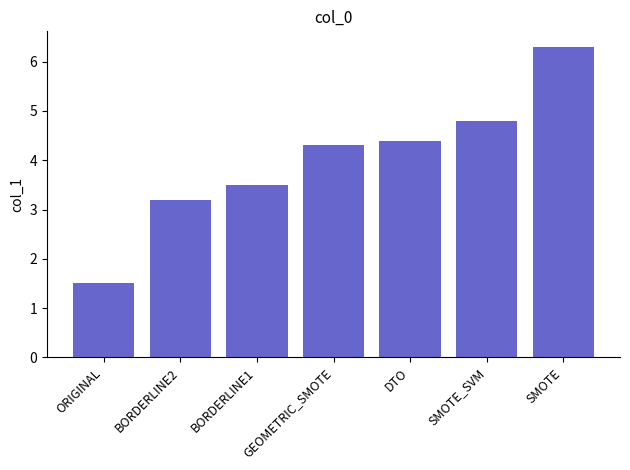

What is the label of the 1st bar from the right?

SMOTE